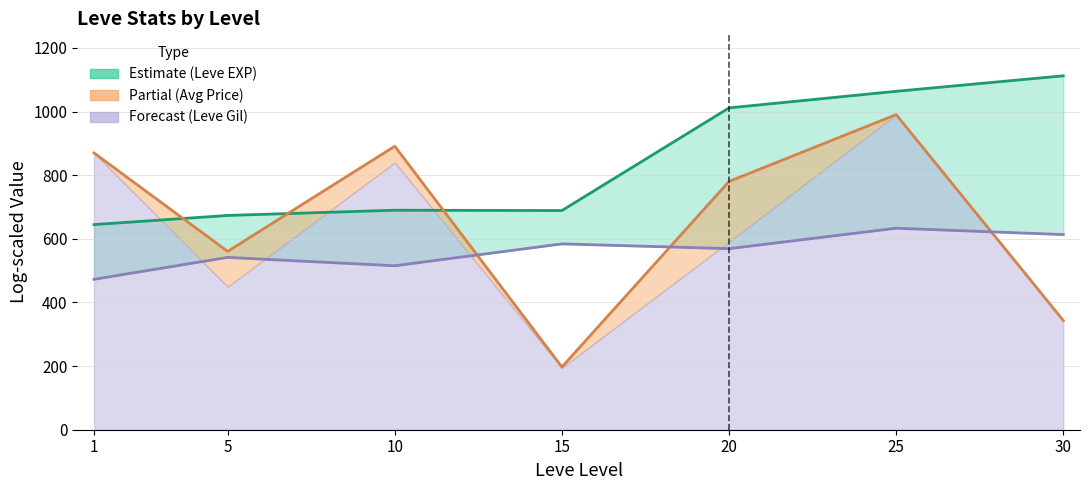

How many times do currentAveragePrice and Leve EXP cross each other?

3